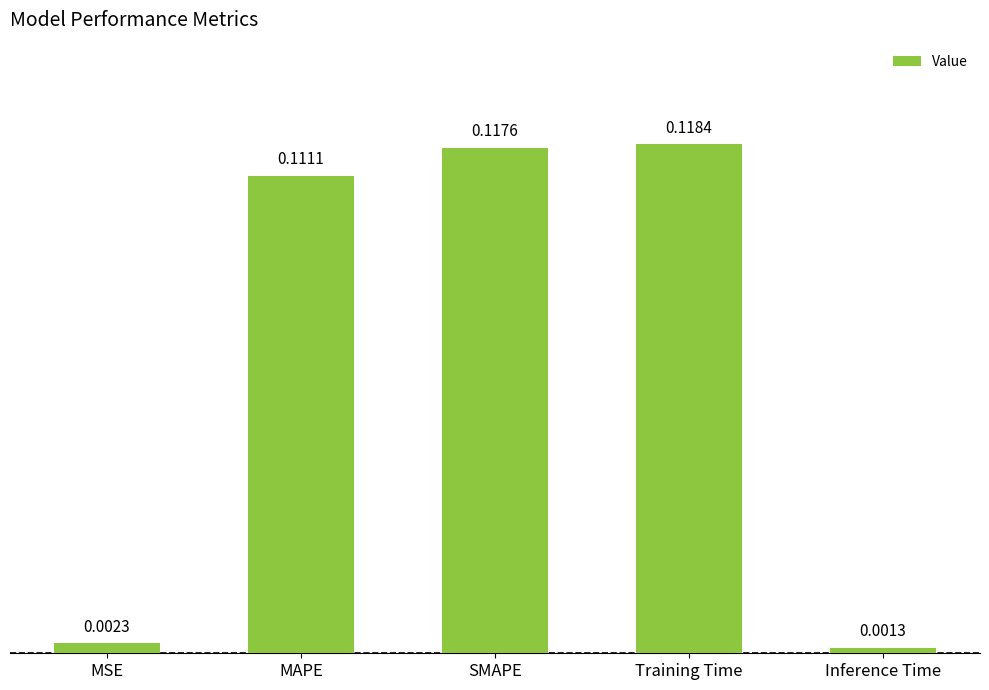

What is the sum of the values at SMAPE and MAPE?

0.2